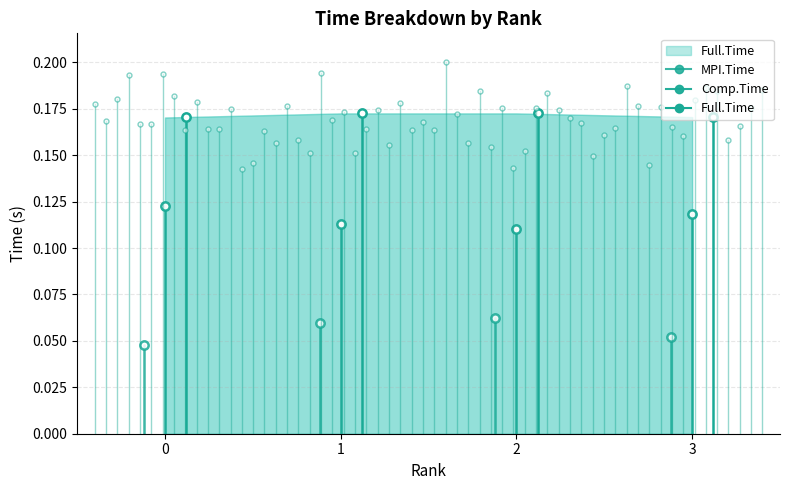

True or false: MPI.Time and Full.Time intersect in this chart.

False